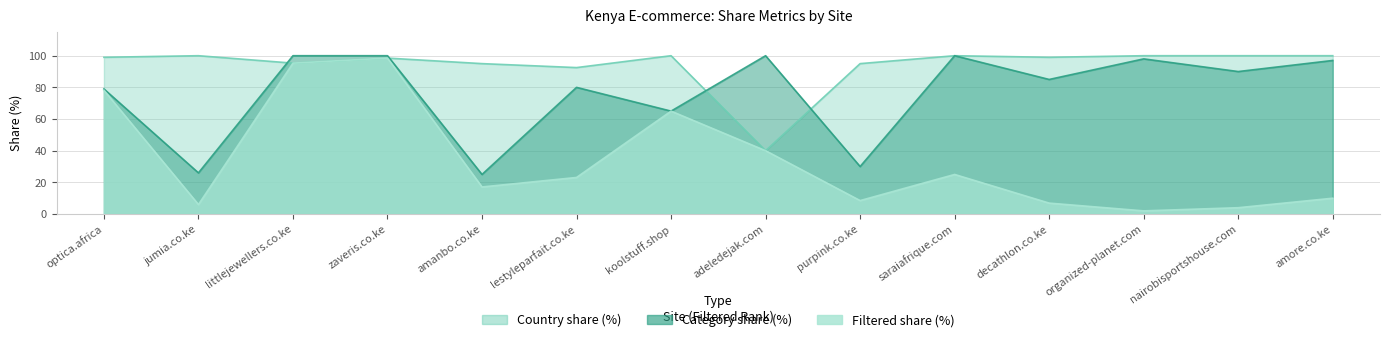

Which category has the lowest value in the Country share (%) series?

adeledejak.com